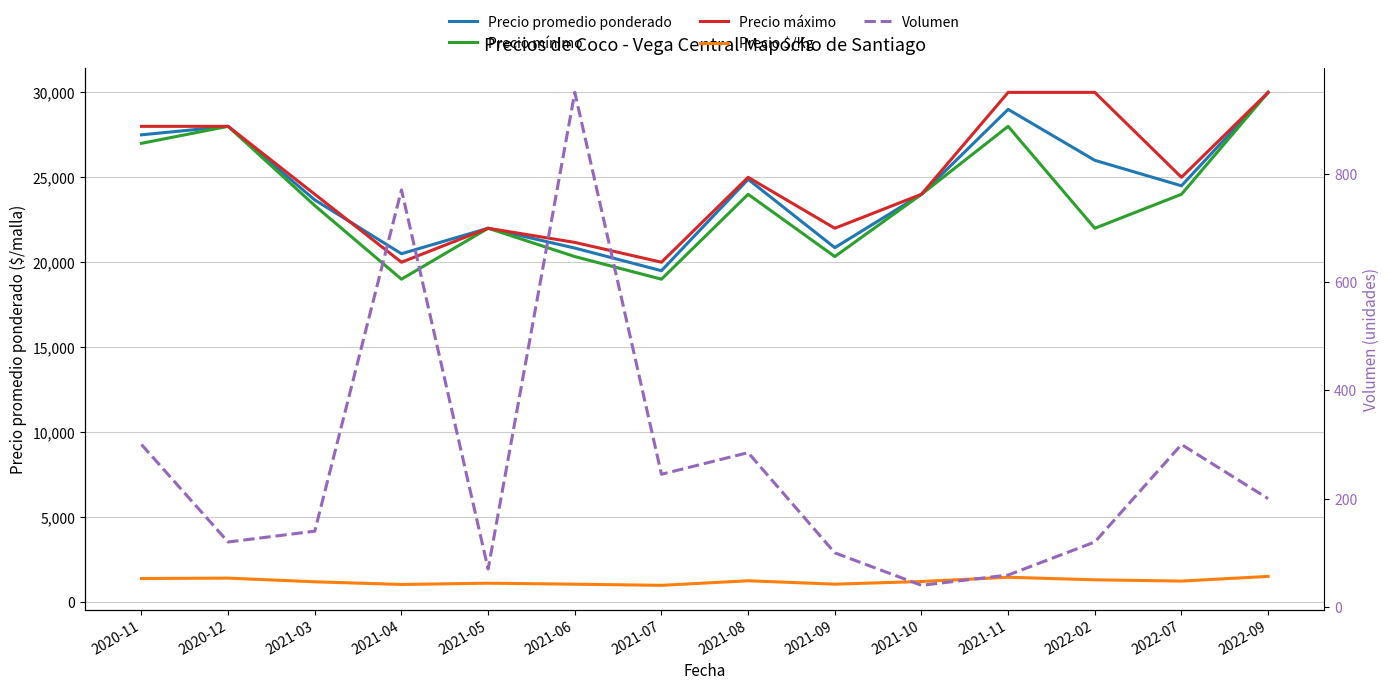

True or false: Precio mínimo and Precio máximo cross at least once.

False